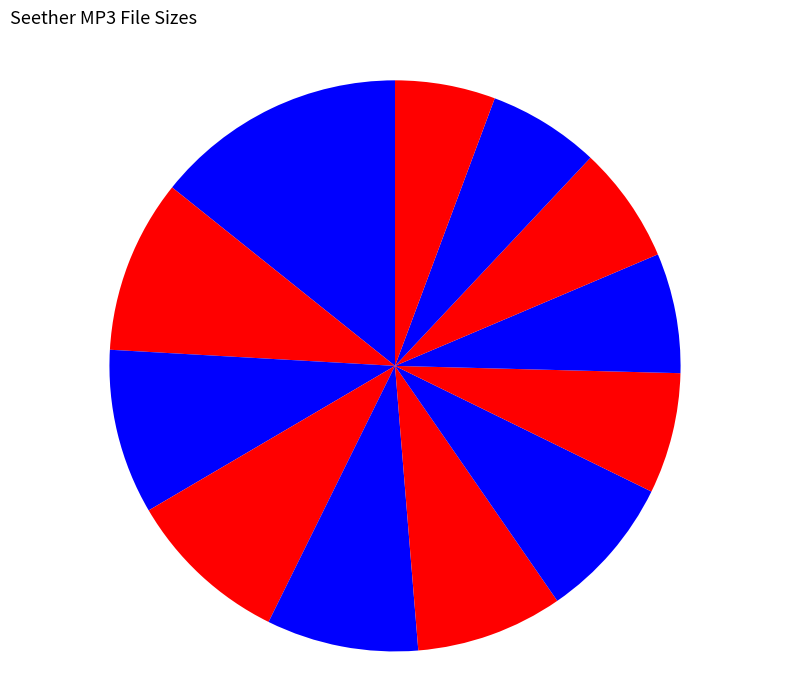

Which slice is the largest?

07-seether-no_jesus_christ.mp3